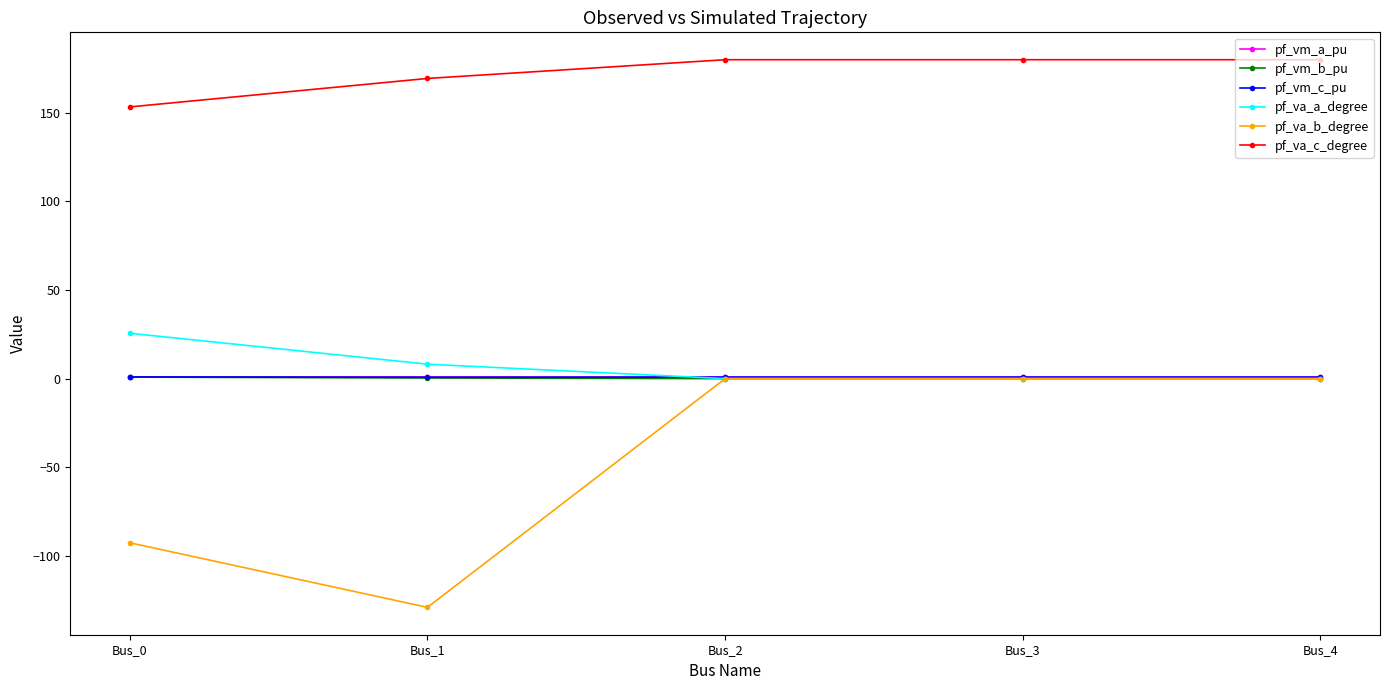

What is the maximum value shown in the chart?

180.0